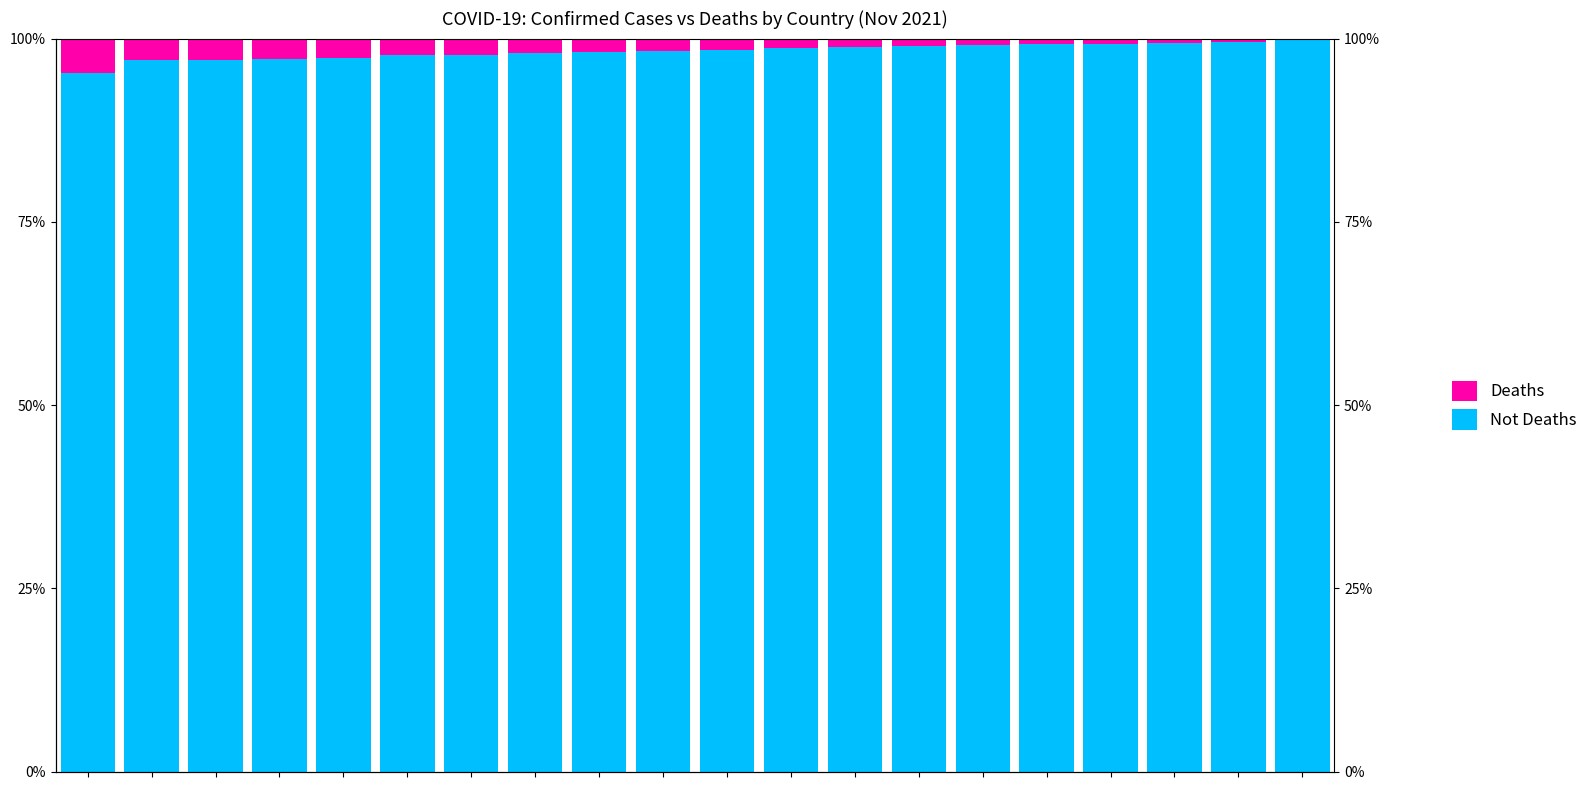

True or false: Deaths has a value of 0.0 at 18.

False